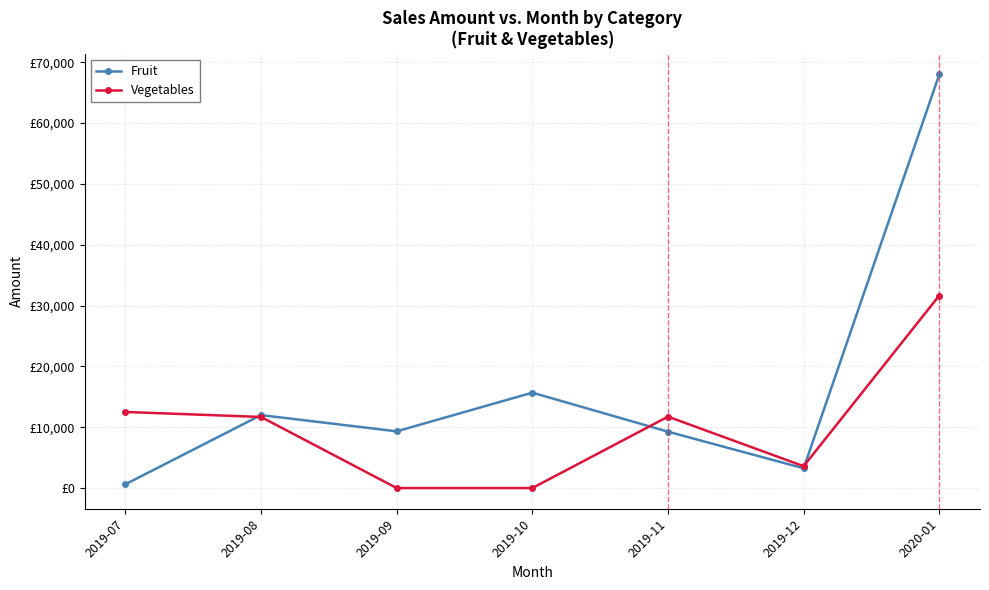

Reading left to right, transcribe all the data shown in this chart.

Fruit: 617	11994	9323	15681	9266	3251	67989
Vegetables: 12509	11688	0	0	11739	3595	31650